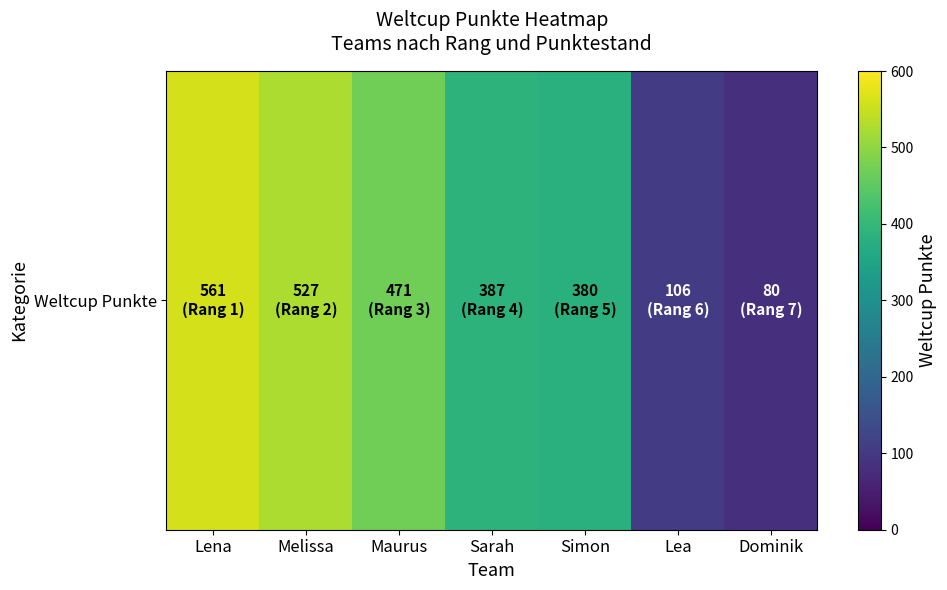

What is the average value?

359